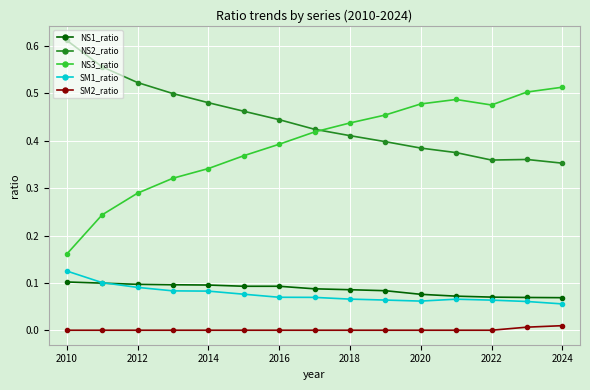

Which series has the largest total across all categories?

NS2_ratio